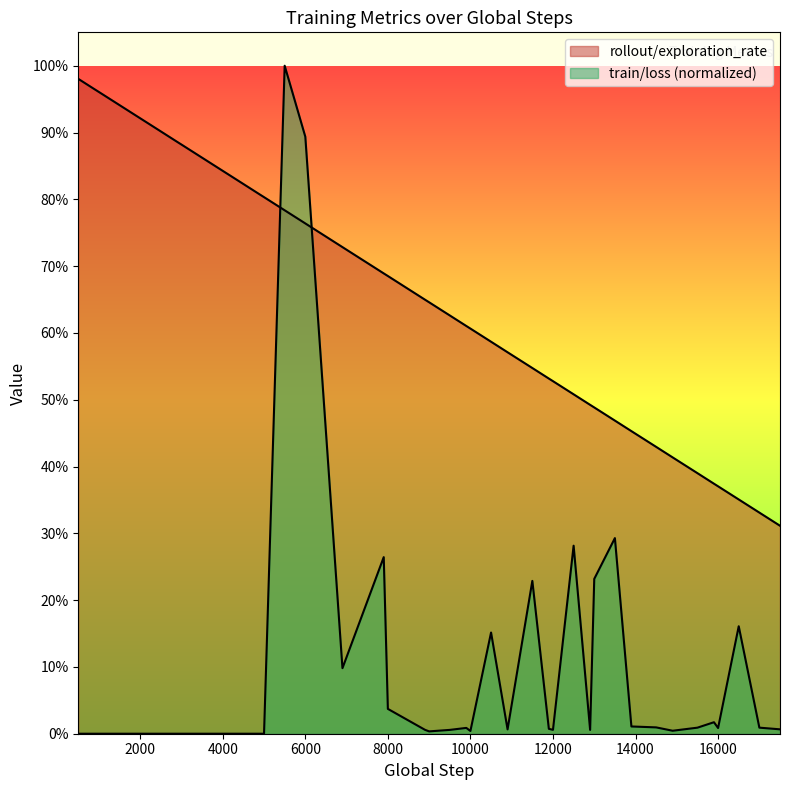

Rank the series by their average value, from highest to lowest.

rollout/exploration_rate, train/loss